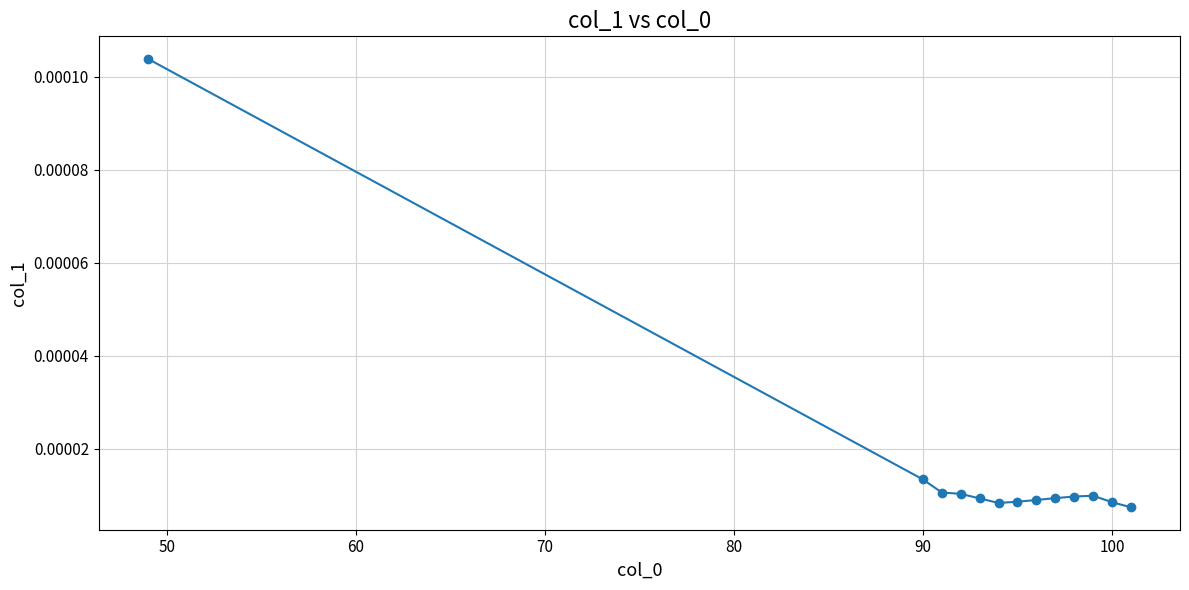

True or false: there are more than 0 points higher than both neighbors.

True